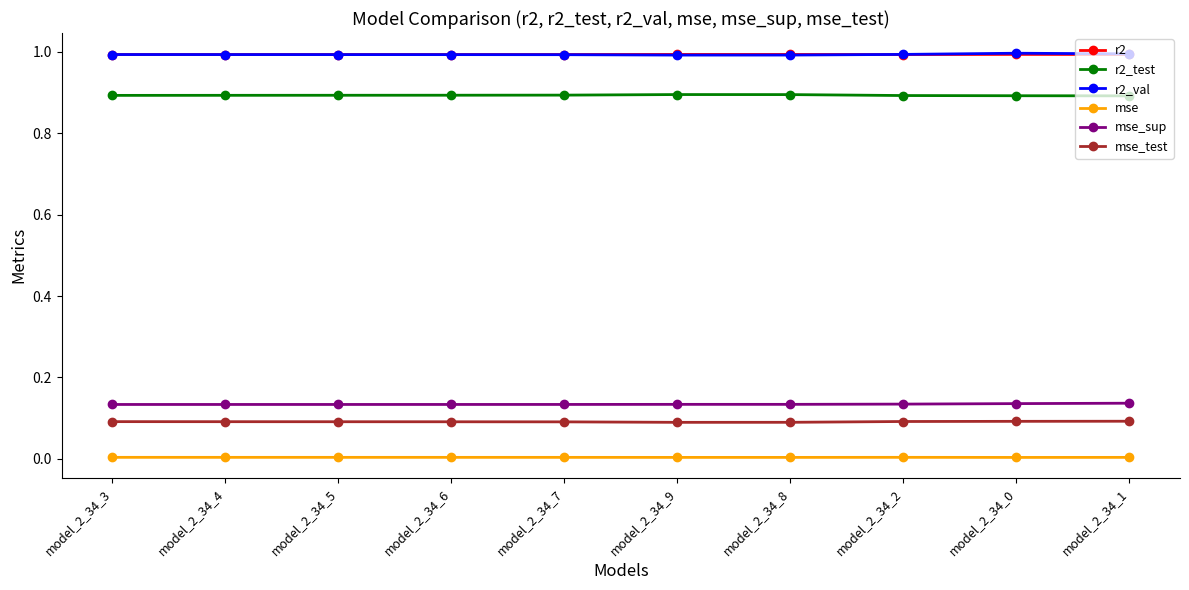

What is the total value across all series at model_2_34_7?

3.1